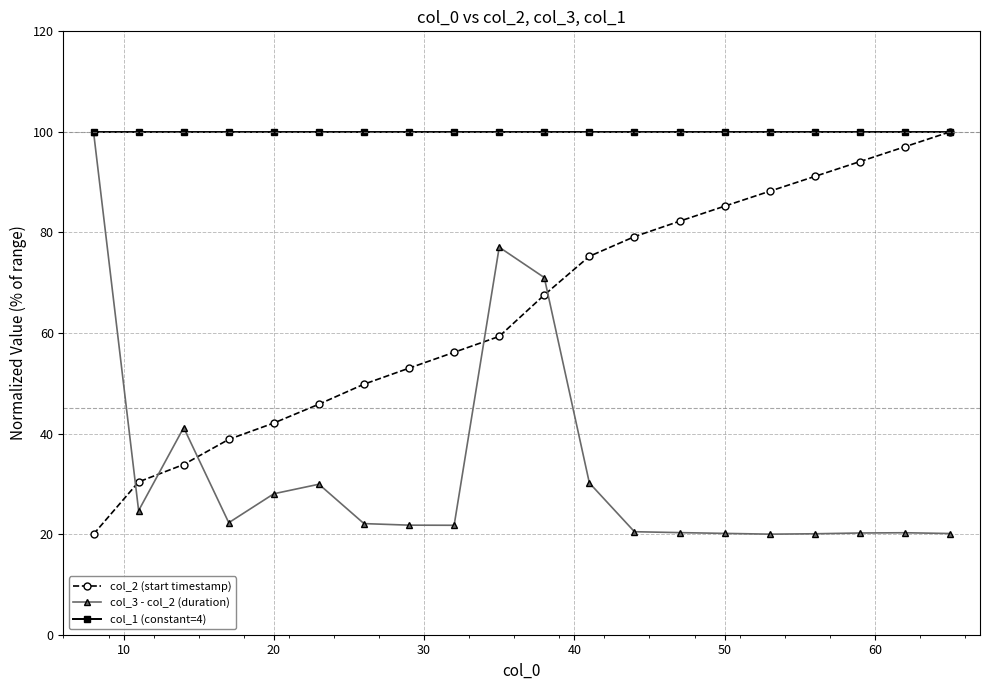

How many categories are shown in the chart?

20